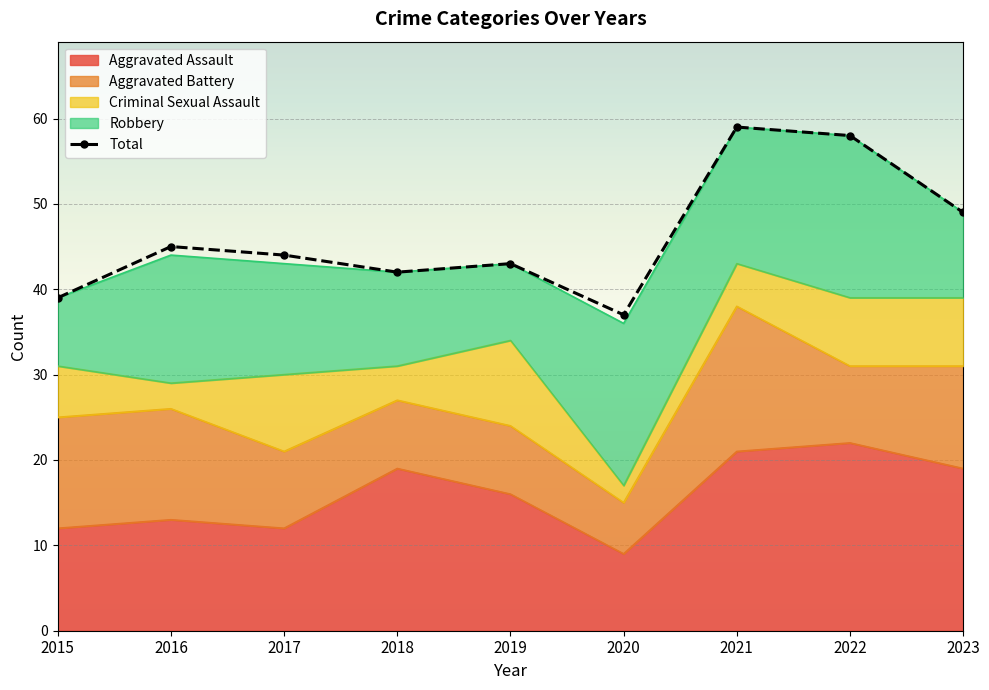

How many lines are shown in the chart?

1